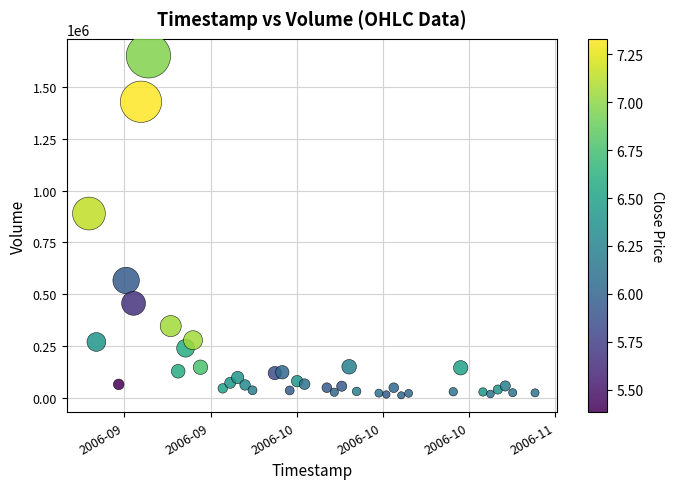

What Y value in the scatter plot is closest to 830967?

888958